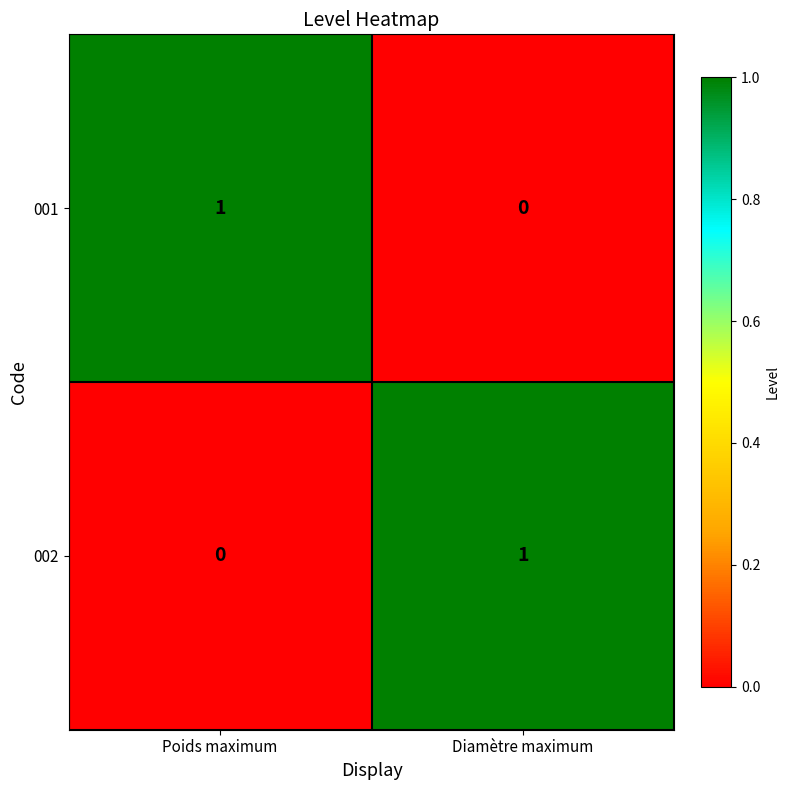

Reading left to right, what are all the values shown in this chart?

001: 1	0
002: 0	1